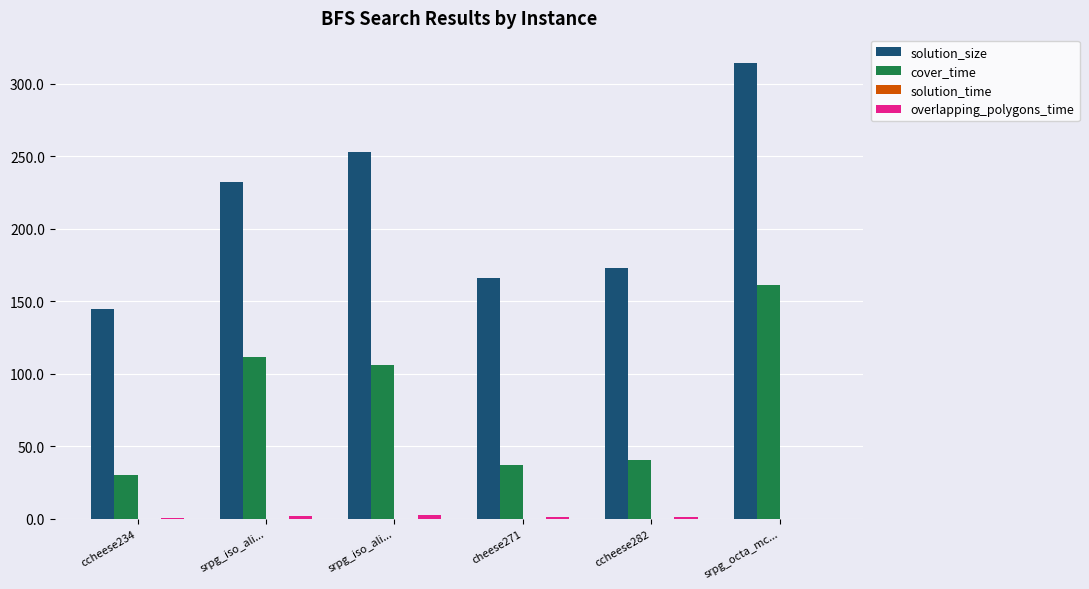

How many series are shown in this chart?

4